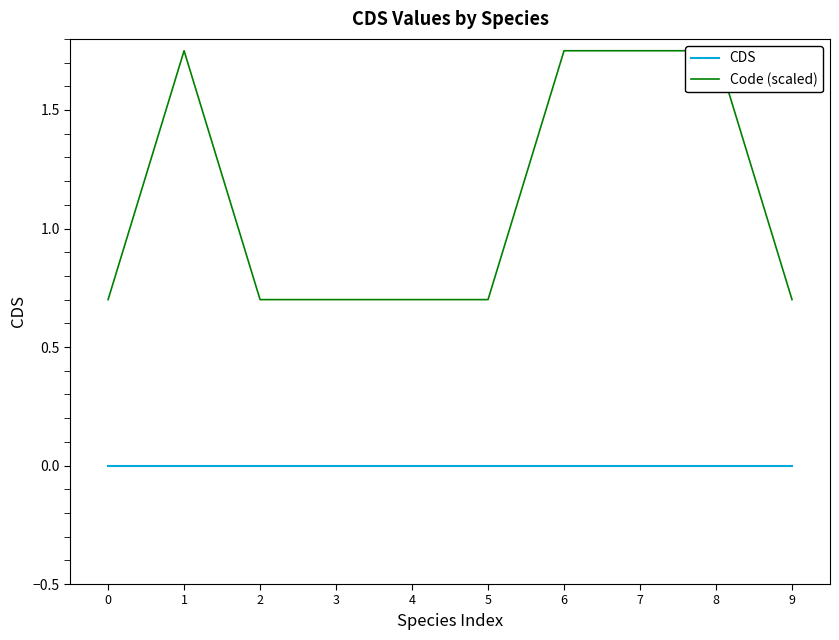

True or false: CDS and Code (scaled) cross at least once.

False